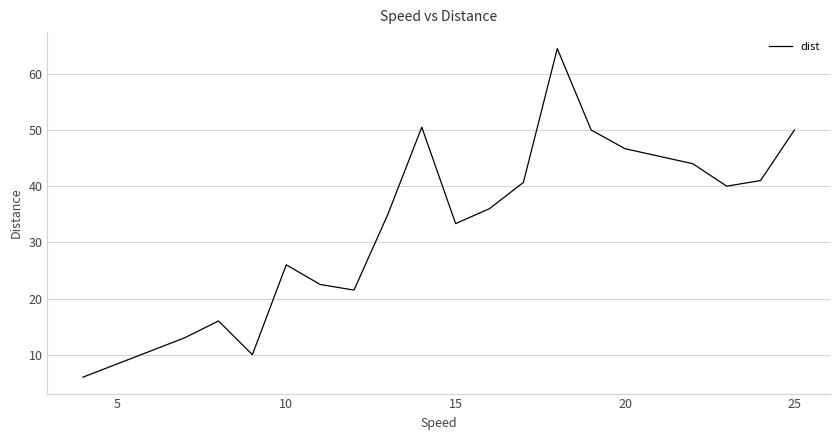

What is the smallest value displayed?

6.0